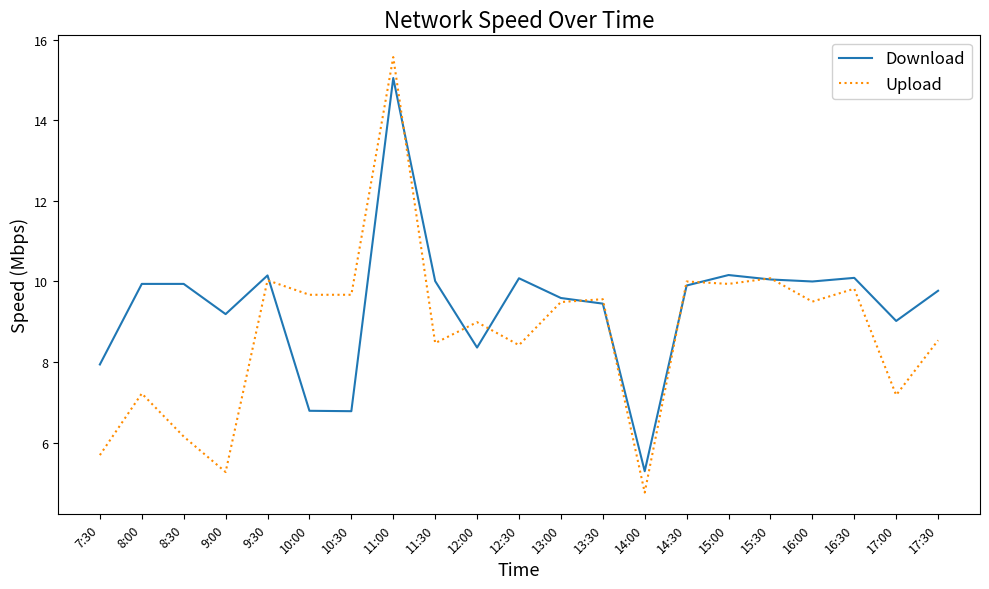

How many lines are shown in the chart?

2